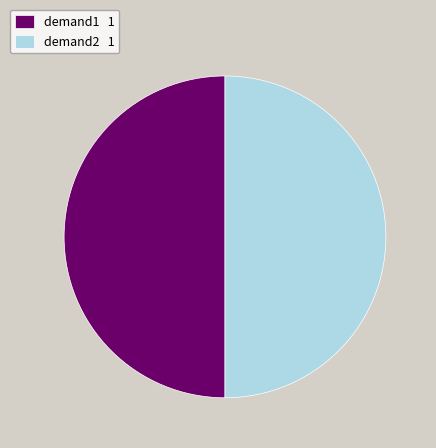

The demand1 1 slice represents 62% of the pie. True or false?

False